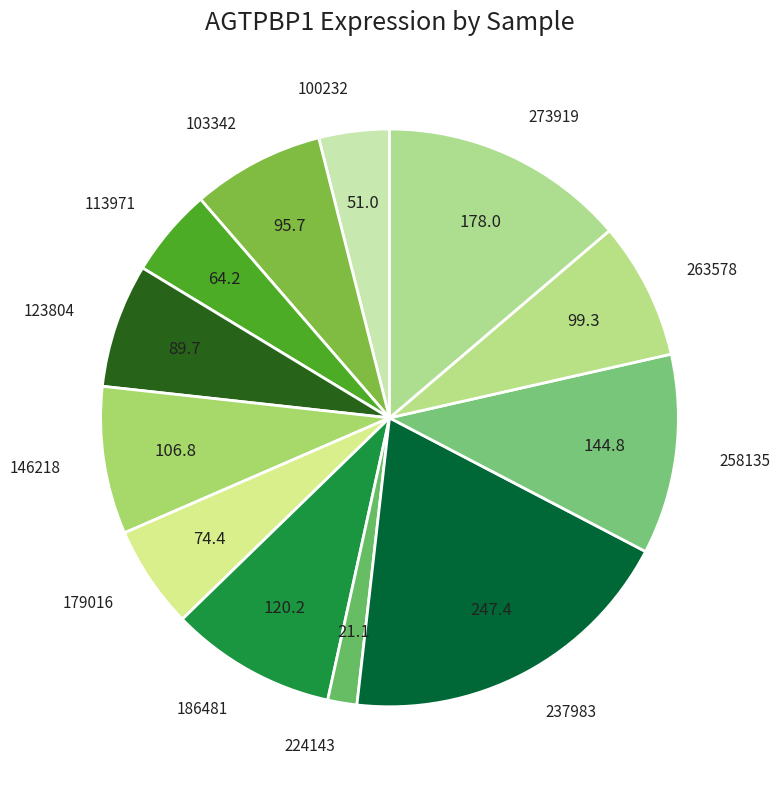

Which category has the smallest portion of the pie?

224143